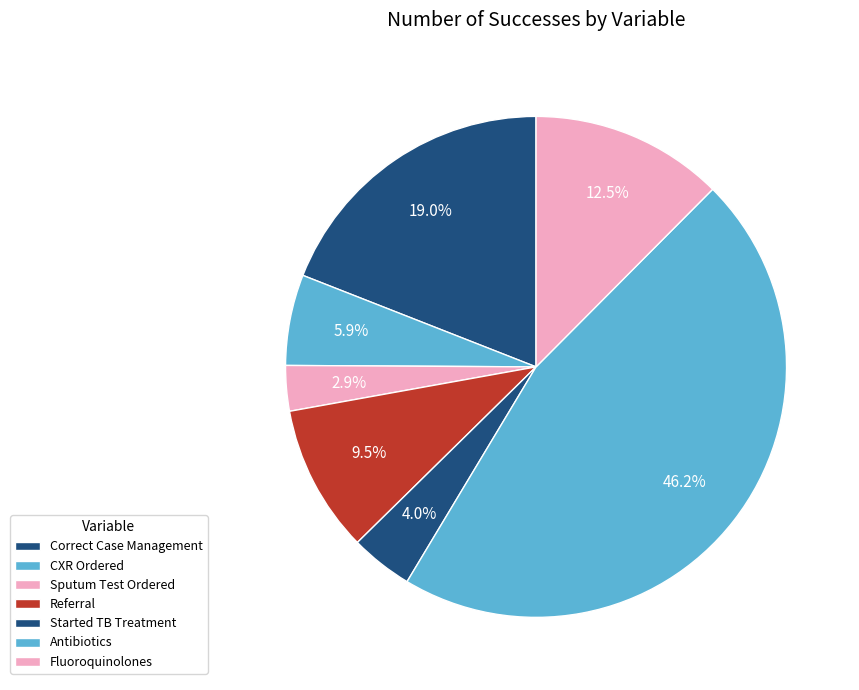

True or false: Antibiotics accounts for 46% of the total.

True